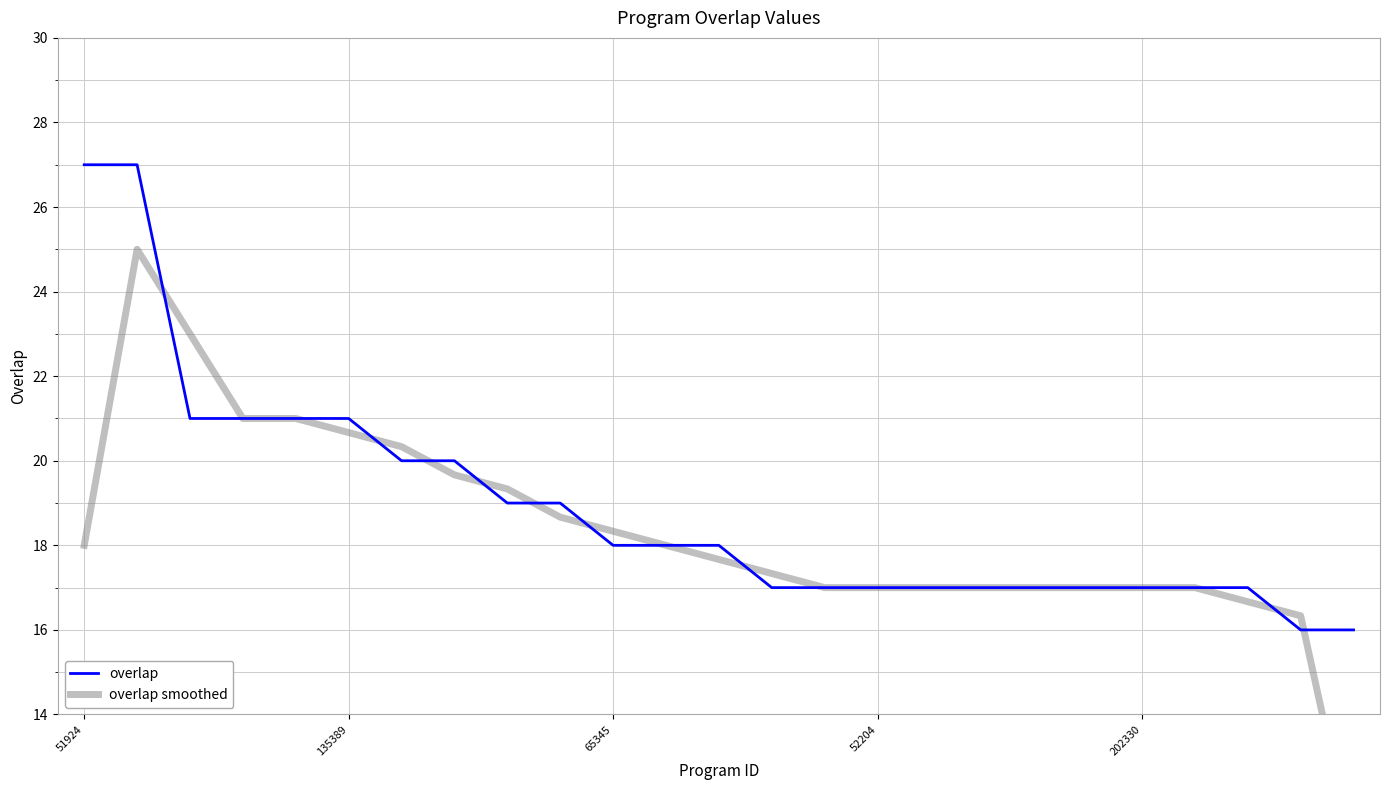

What is the minimum value for overlap?

16